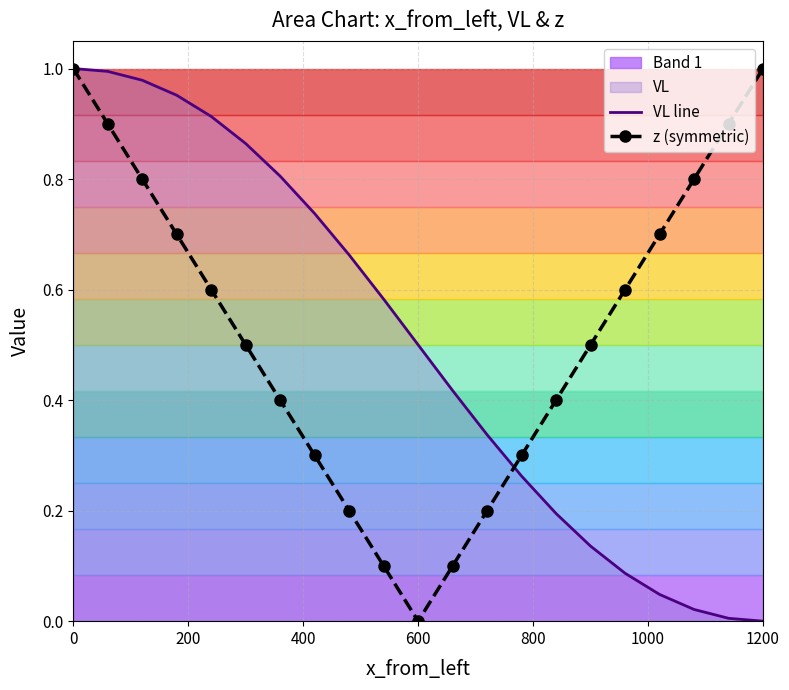

At how many categories does at least one series exceed 0?

21